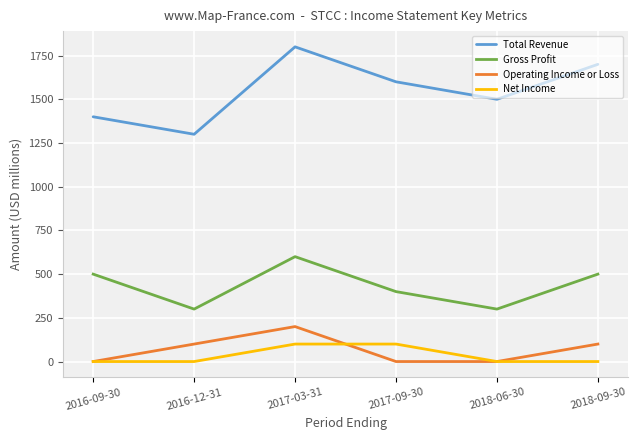

Rank the series at 2018-09-30 from highest to lowest value.

Total Revenue, Gross Profit, Operating Income or Loss, Net Income